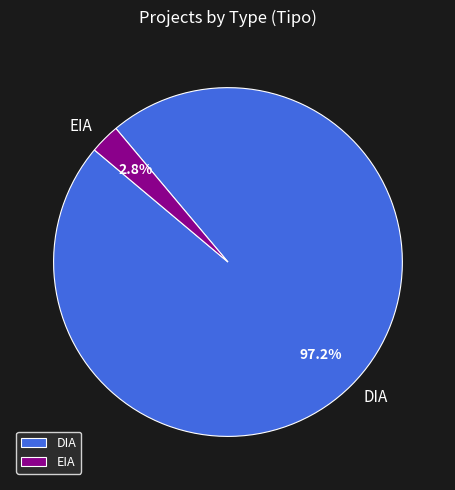

How many slices are in this pie chart?

2